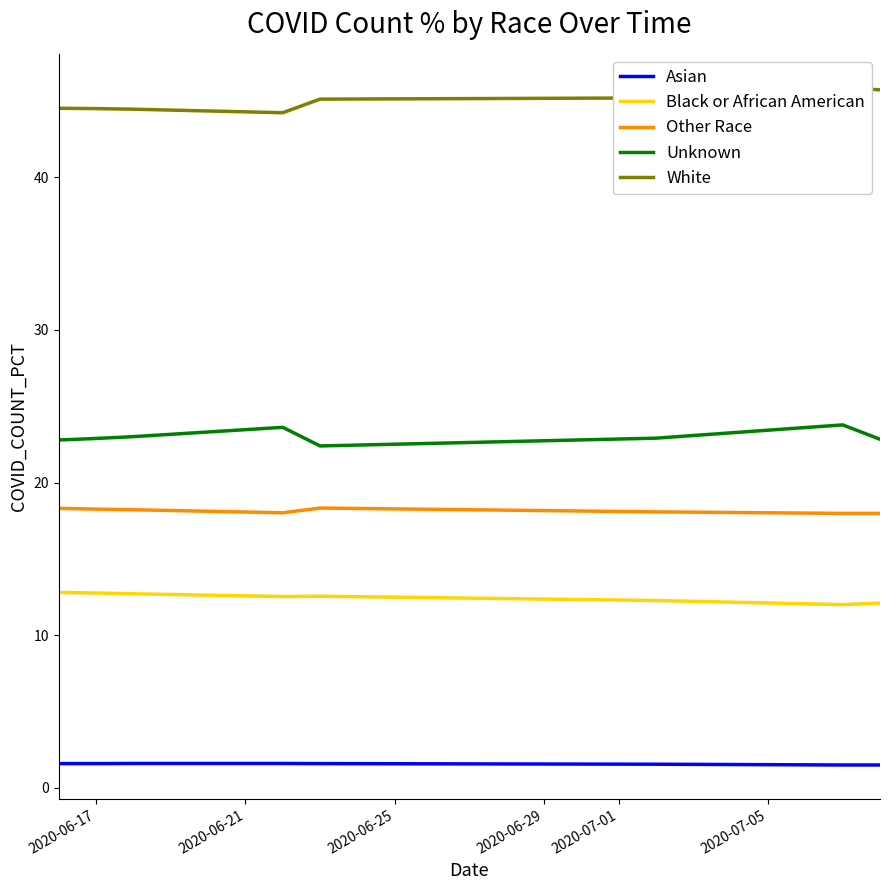

What is the minimum value for Other Race?

18.0